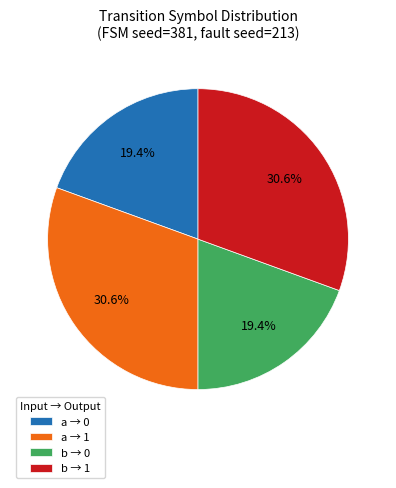

How many slices are in this pie chart?

4